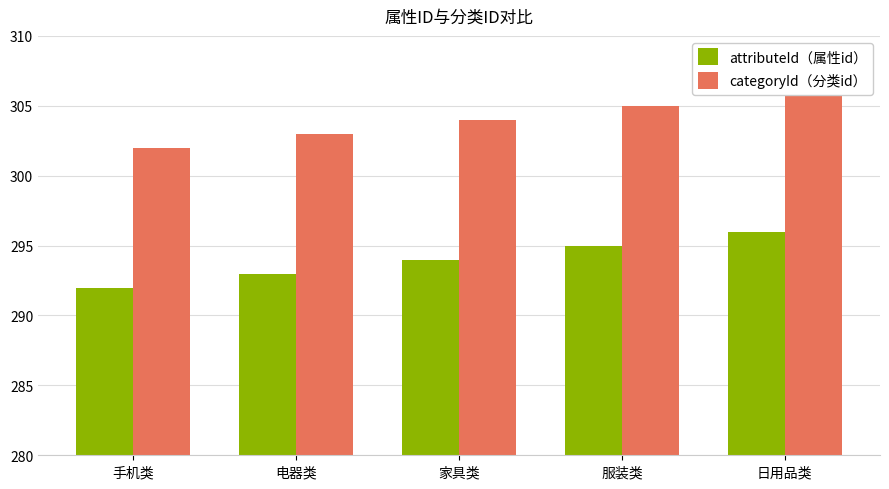

At which label is categoryId（分类id） closest to 304?

家具类